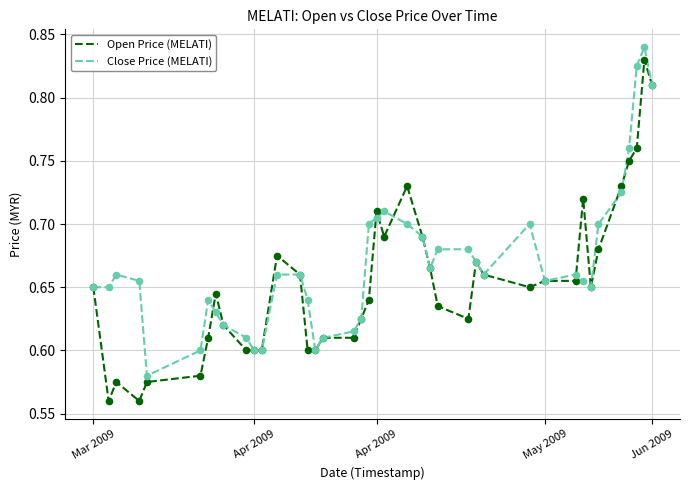

Which series has the largest total across all categories?

Close Price (MELATI)